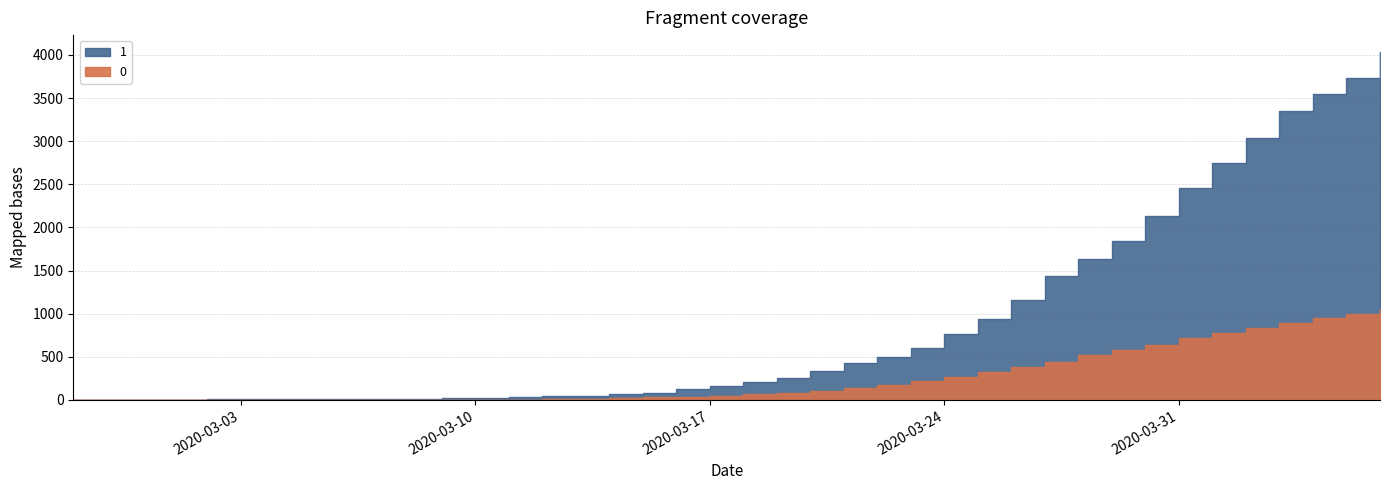

List the labels in order of 0 value, largest first.

2020-04-06, 2020-04-05, 2020-04-04, 2020-04-03, 2020-04-02, 2020-04-01, 2020-03-31, 2020-03-30, 2020-03-29, 2020-03-28, 2020-03-27, 2020-03-26, 2020-03-25, 2020-03-24, 2020-03-23, 2020-03-22, 2020-03-21, 2020-03-20, 2020-03-19, 2020-03-18, 2020-03-17, 2020-03-16, 2020-03-15, 2020-03-14, 2020-03-13, 2020-03-12, 2020-03-11, 2020-03-08, 2020-03-09, 2020-03-10, 2020-03-07, 2020-02-27, 2020-02-28, 2020-02-29, 2020-03-01, 2020-03-02, 2020-03-03, 2020-03-04, 2020-03-05, 2020-03-06